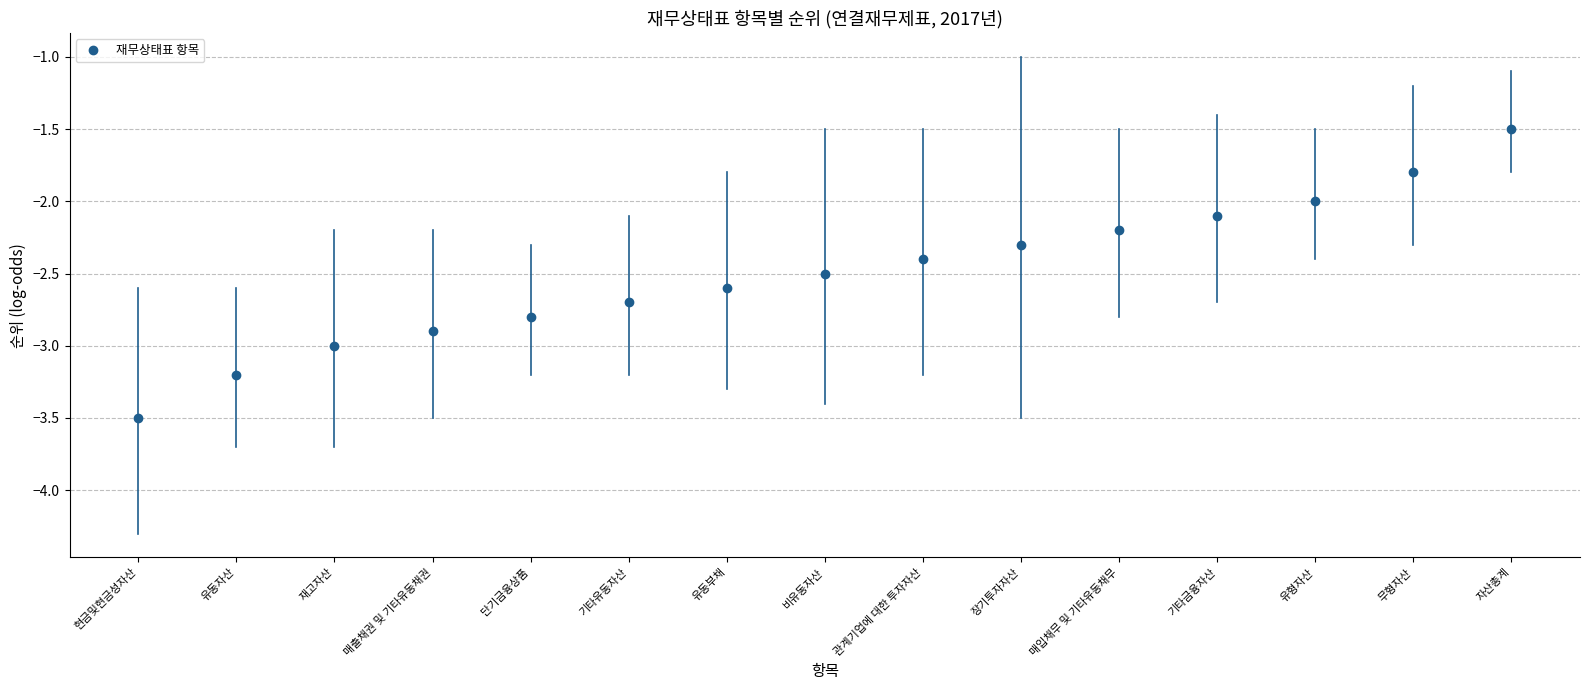

What is the maximum value shown in the chart?

-1.5